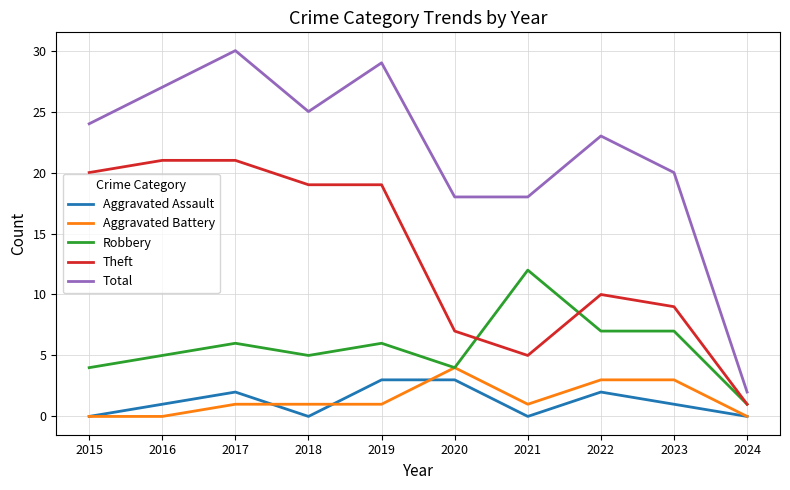

Is this an area chart (filled region under the line)?

No